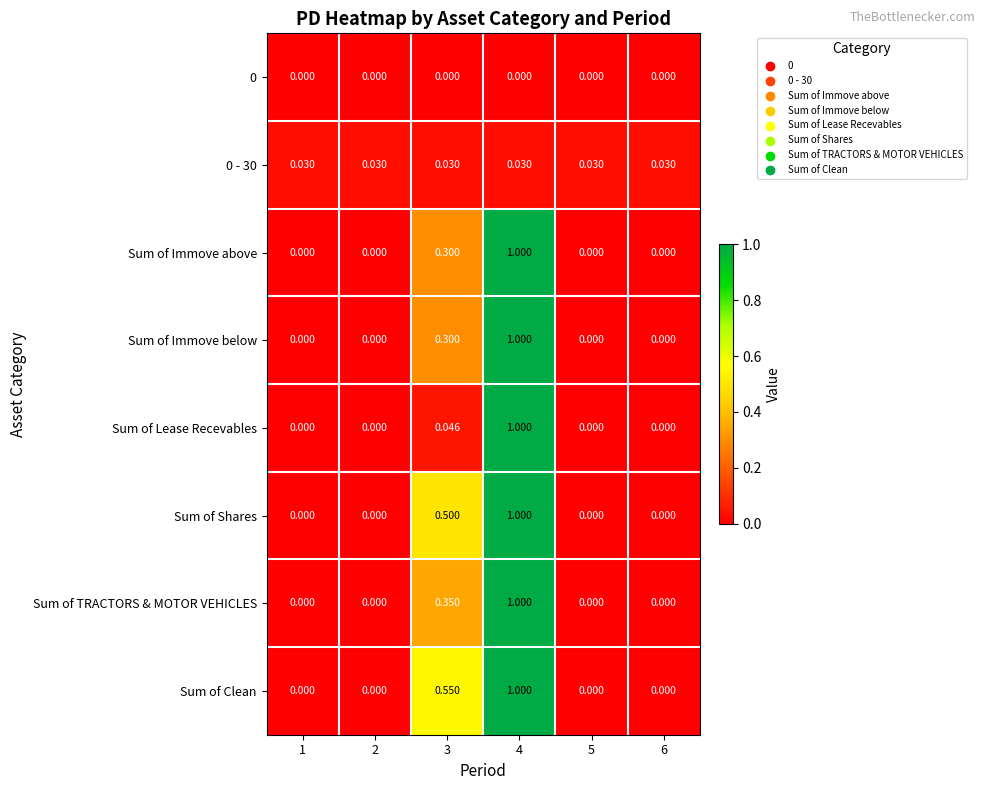

Is the value of Sum of Clean at 6 greater than the value of 0 - 30 at 3?

No